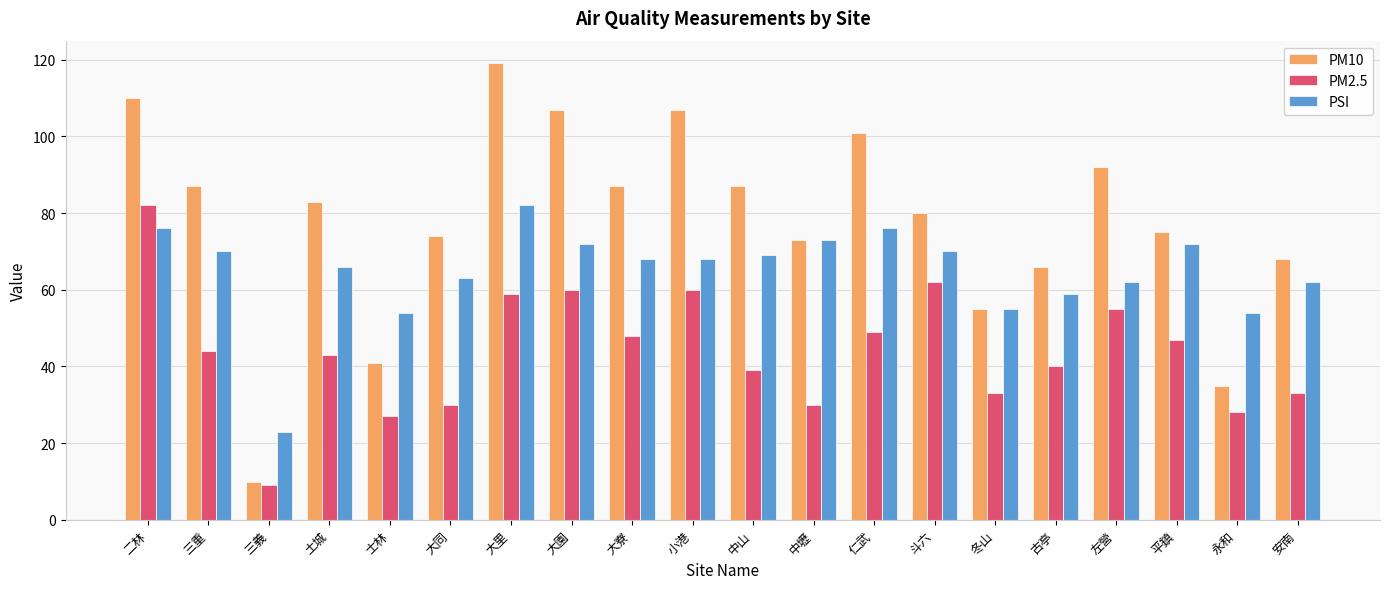

Which series has the widest spread of values?

PM10